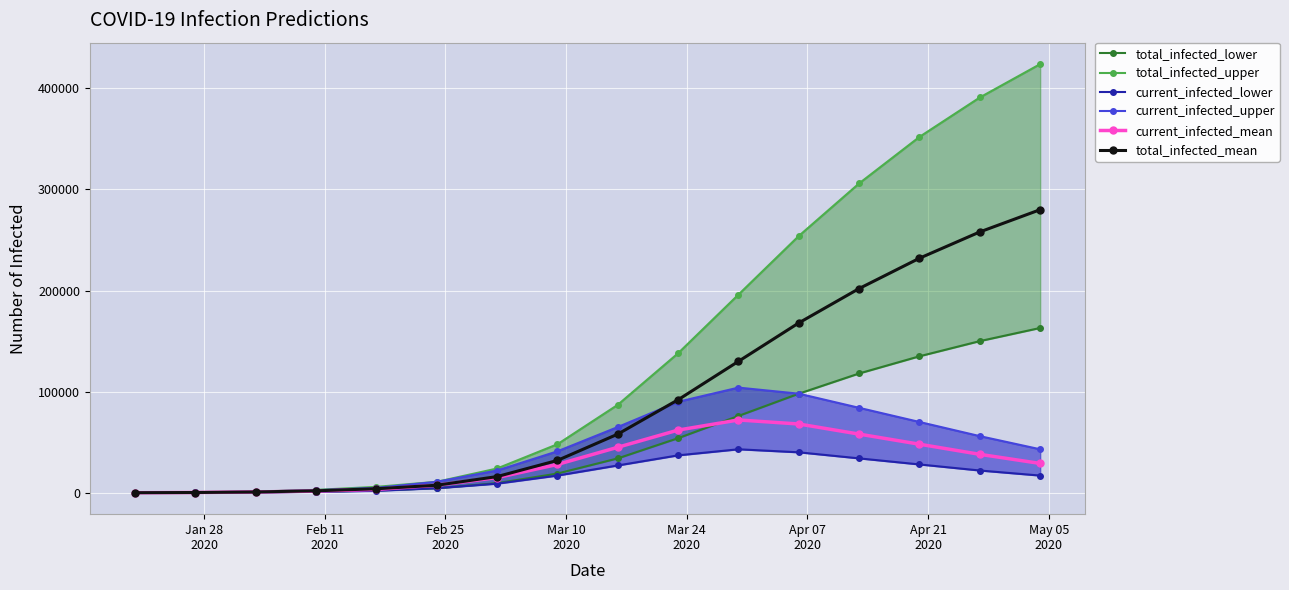

How many values in the current_infected_mean series are below 29000?

8